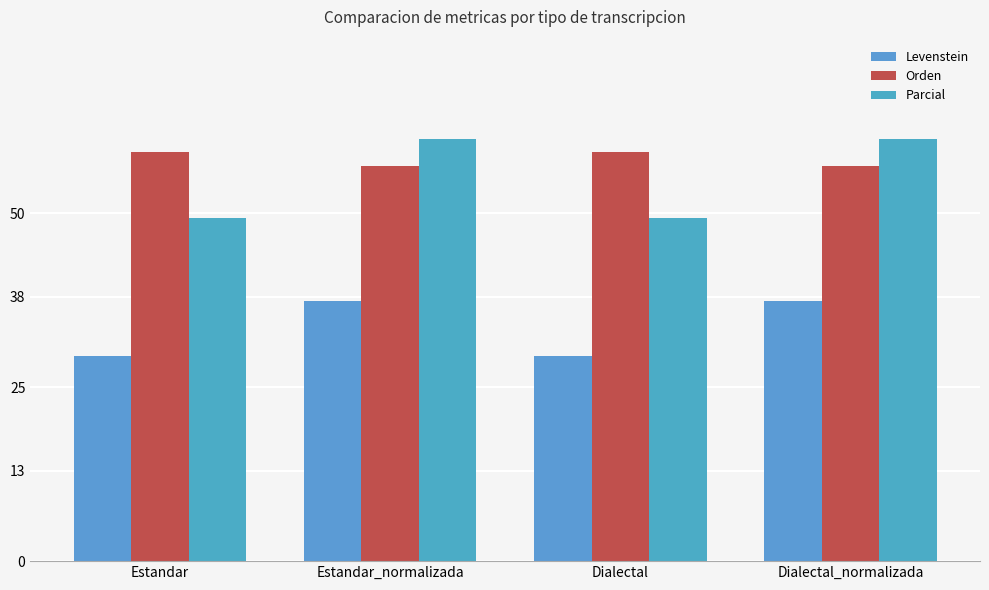

Reading left to right, extract all data points from this chart.

Levenstein: Estandar=29.5	Estandar_normalizada=37.4	Dialectal=29.5	Dialectal_normalizada=37.4
Orden: Estandar=58.8	Estandar_normalizada=56.8	Dialectal=58.8	Dialectal_normalizada=56.8
Parcial: Estandar=49.3	Estandar_normalizada=60.7	Dialectal=49.3	Dialectal_normalizada=60.7